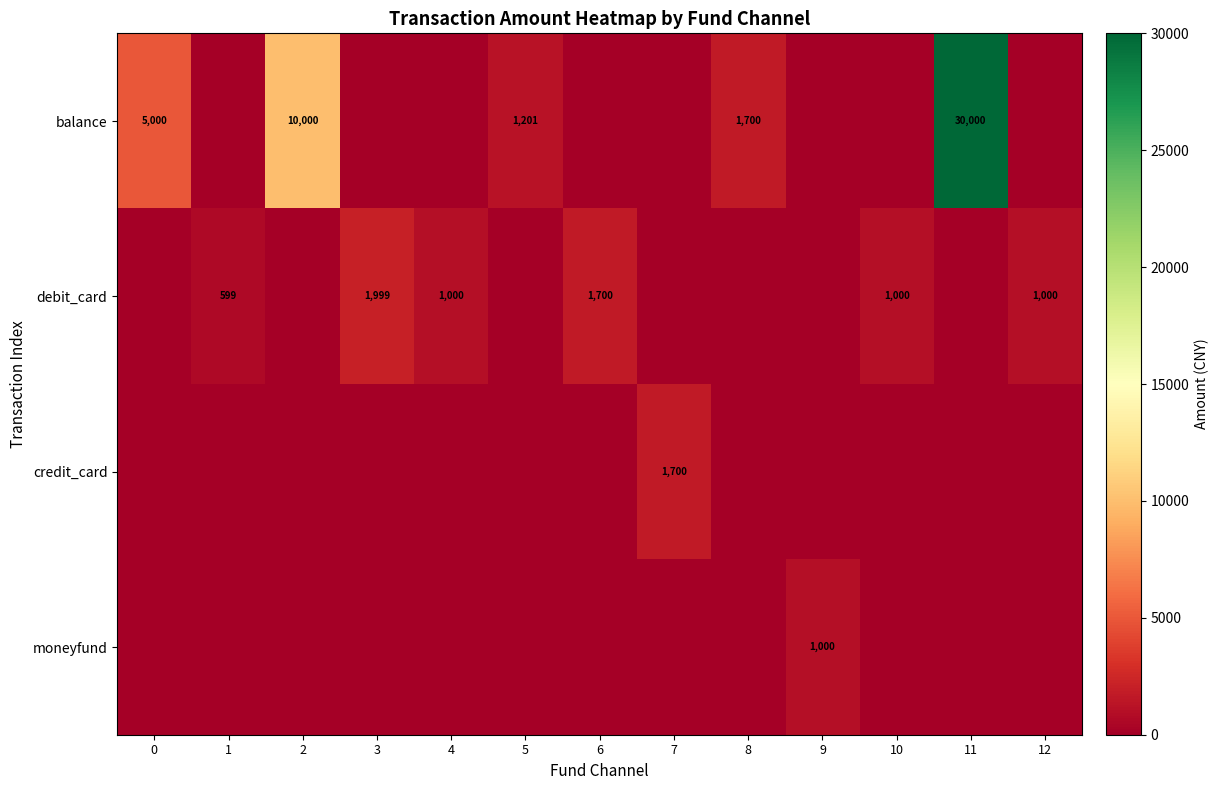

The value of balance at 0 is 5000. True or false?

True